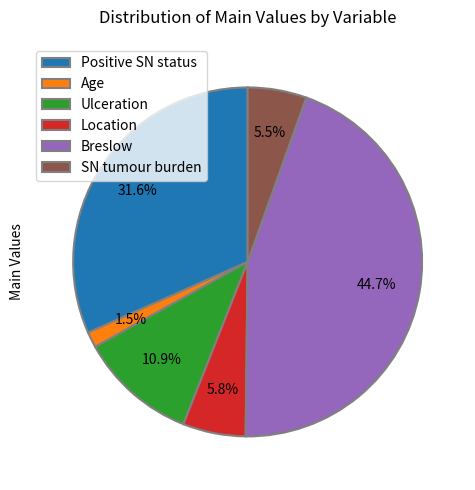

Does Ulceration account for over 50% of the chart?

No